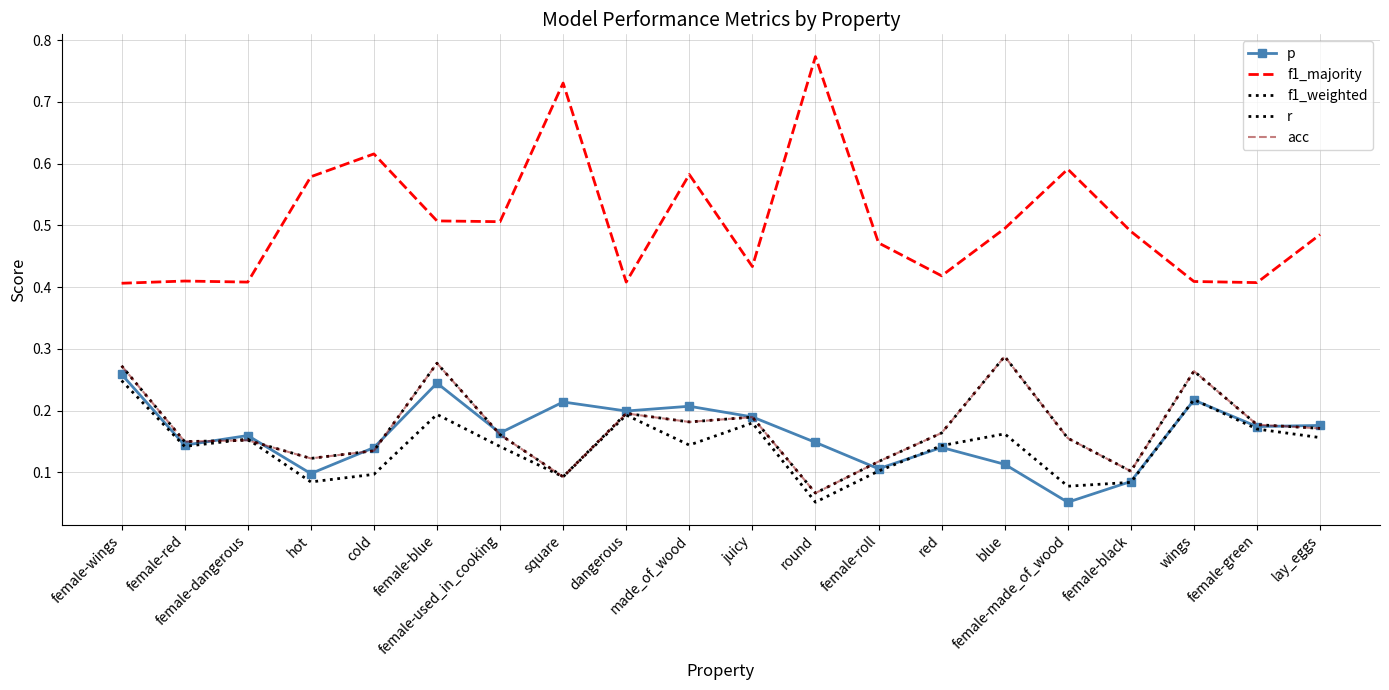

What is the smallest value displayed?

0.1